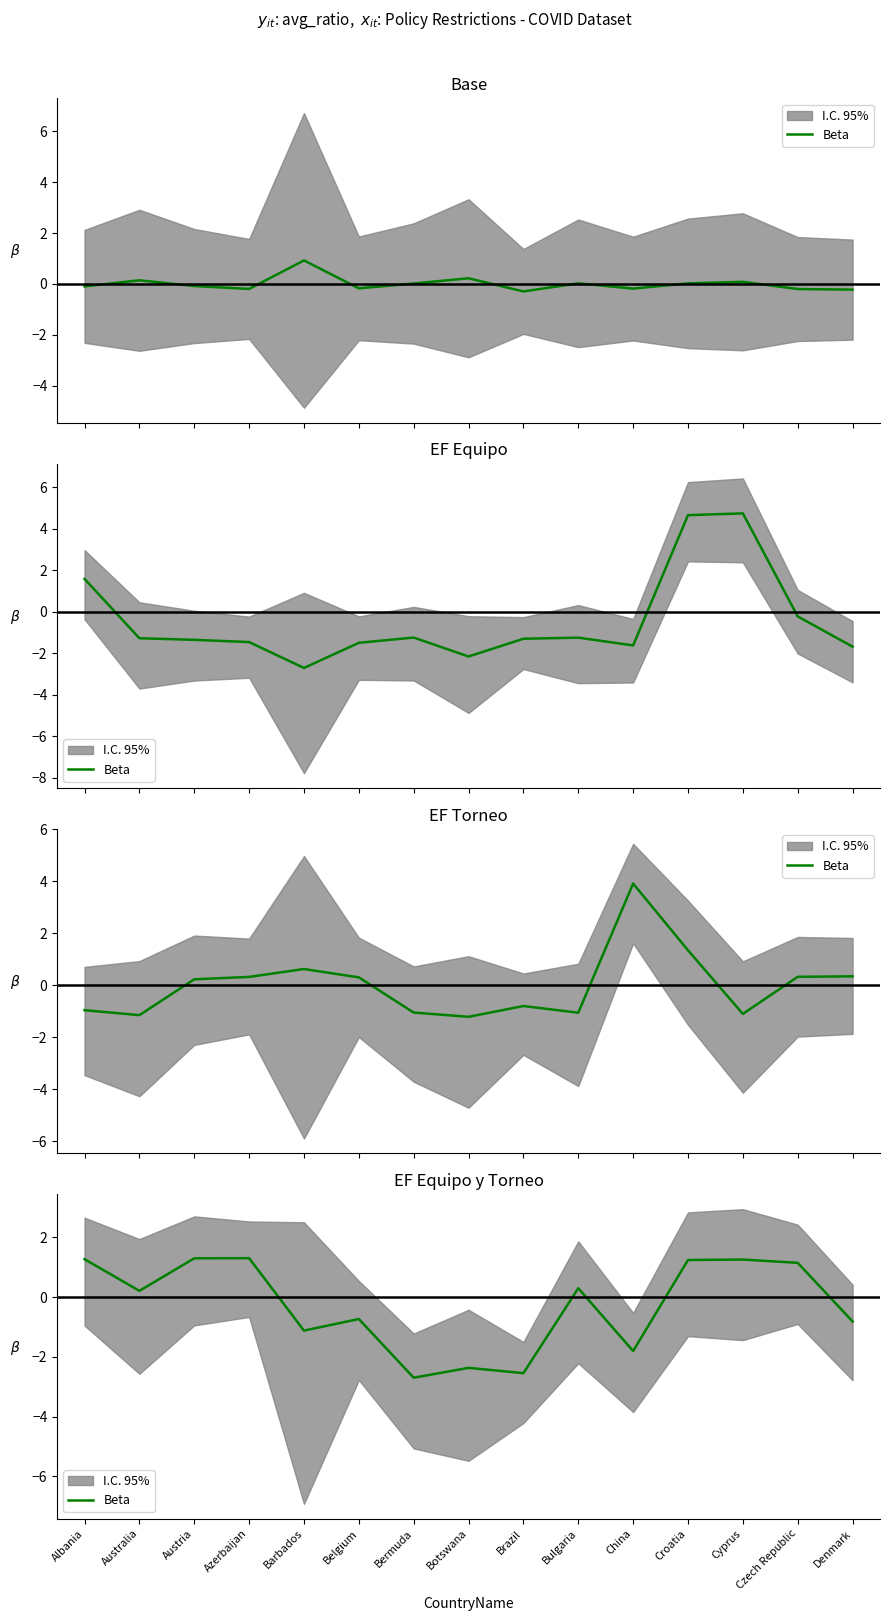

True or false: the data shows 1.9 at Czech Republic.

False